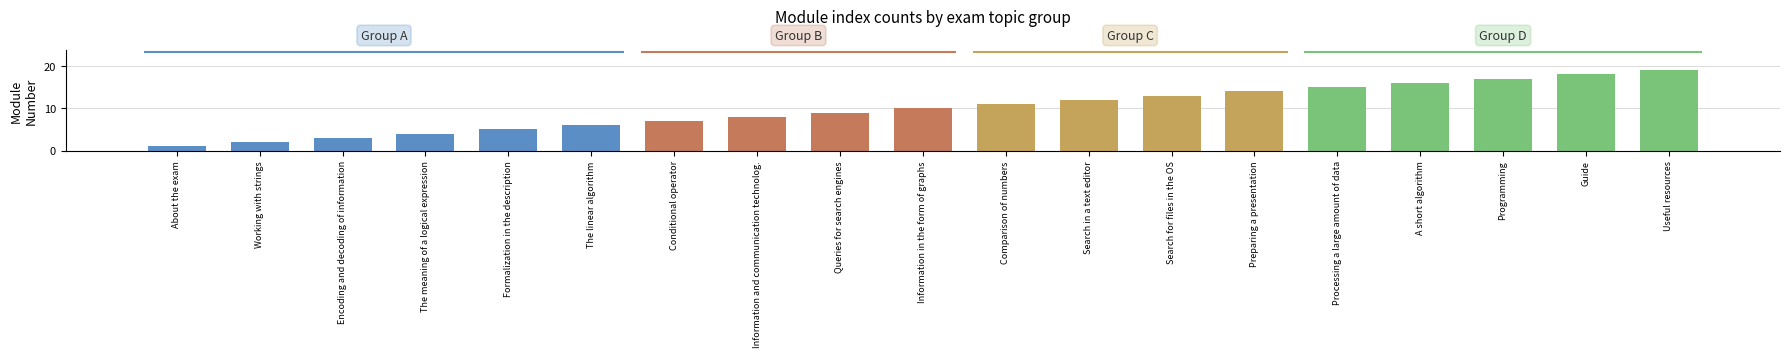

What position from the right is Conditional operator?

13